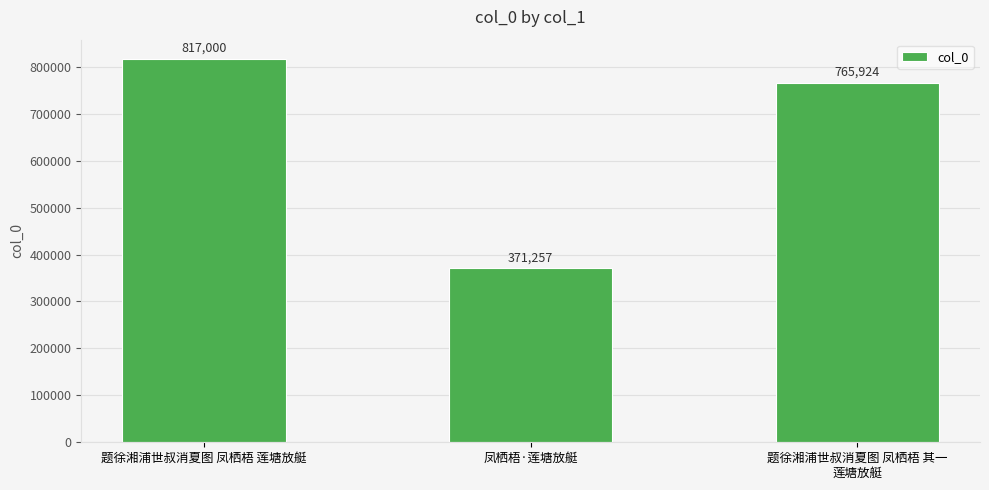

At which label is the value closest to 594128?

题徐湘浦世叔消夏图 凤栖梧 其一
莲塘放艇